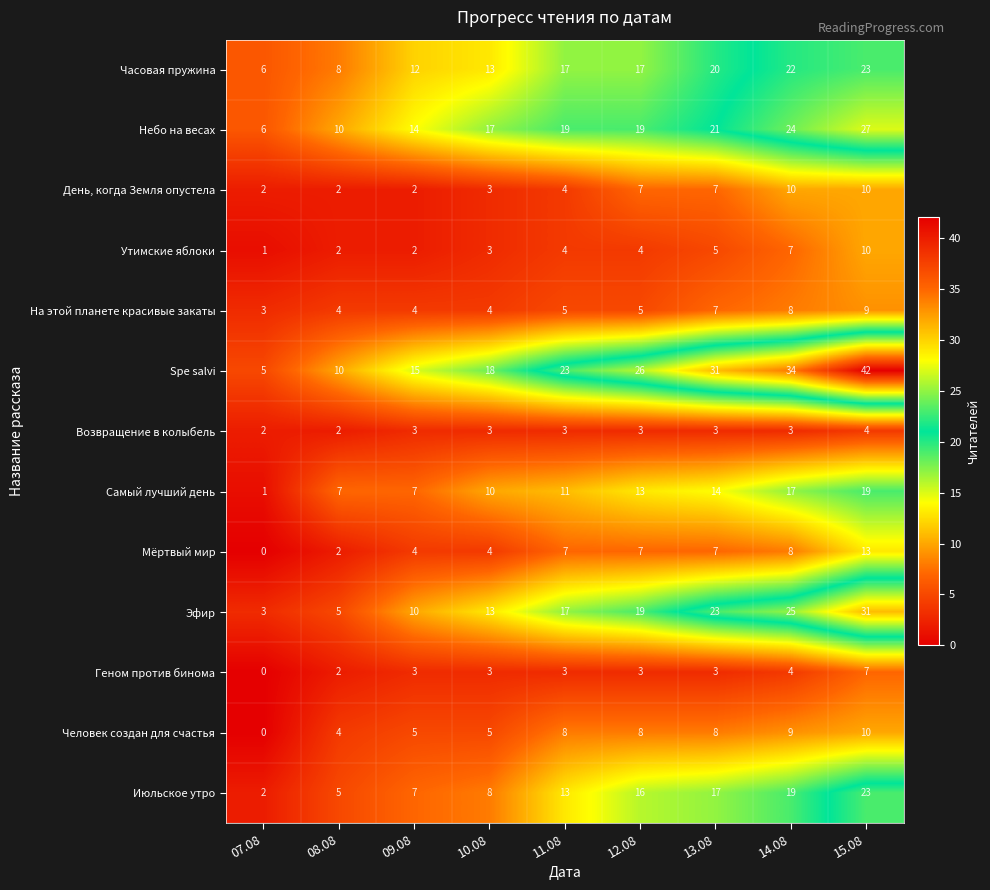

Count the number of data series in this chart.

13